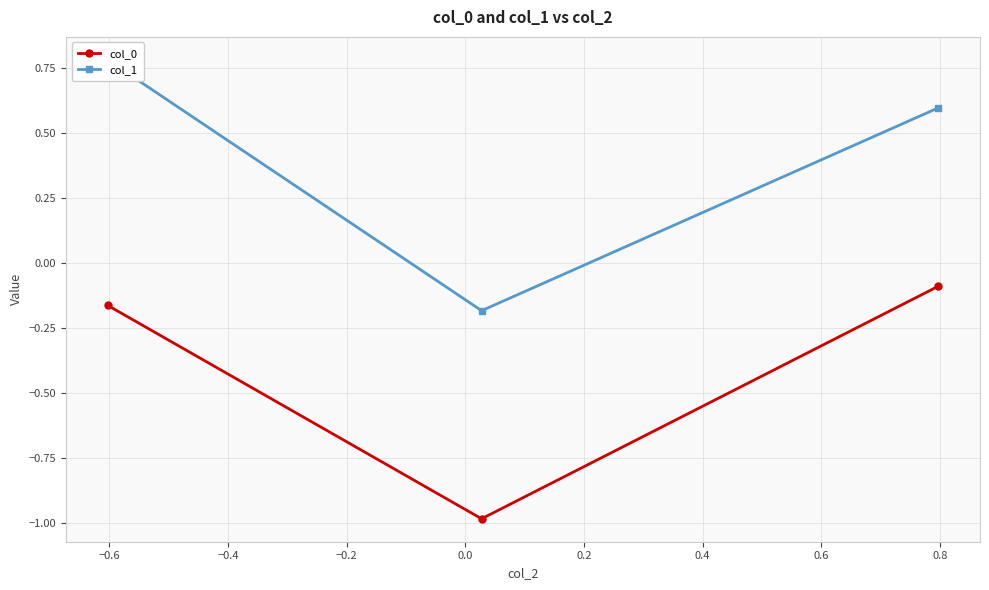

How many lines are shown in the chart?

2